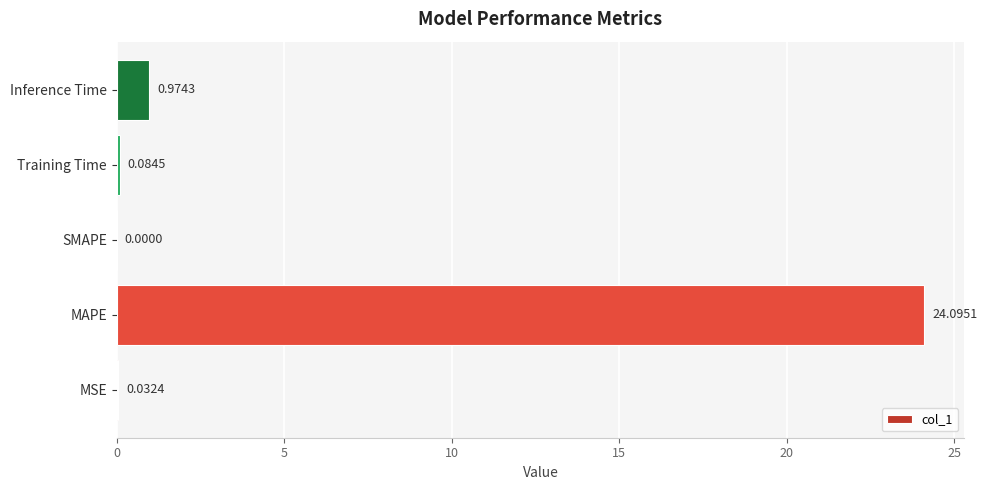

What is the sum of all values?

25.2